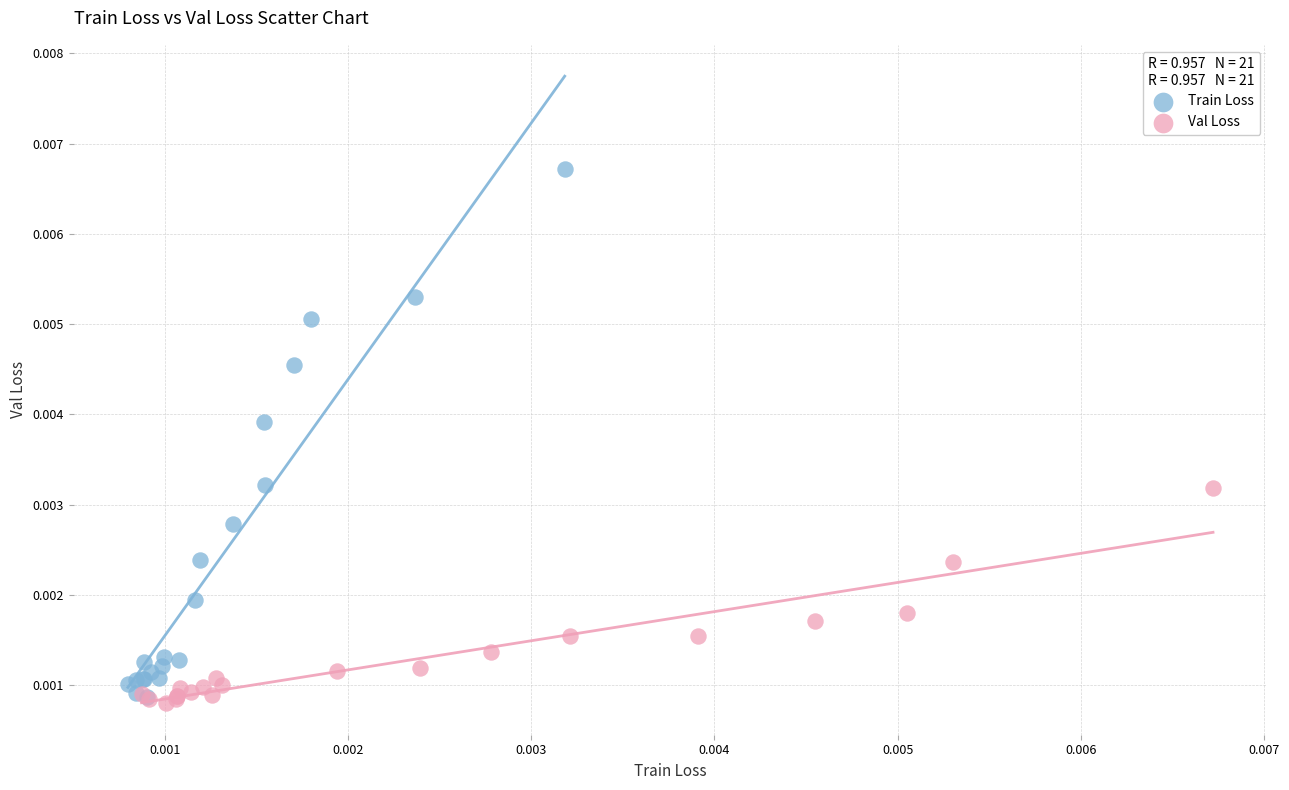

Which series contains the highest Y value?

Train Loss